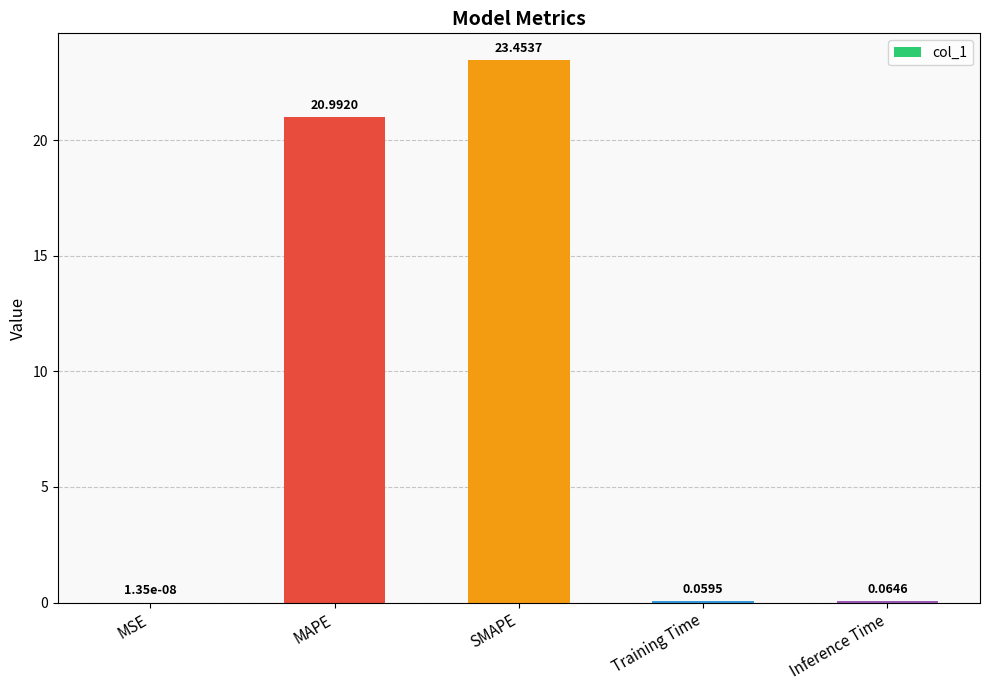

Between MSE and MAPE, which is larger?

MAPE